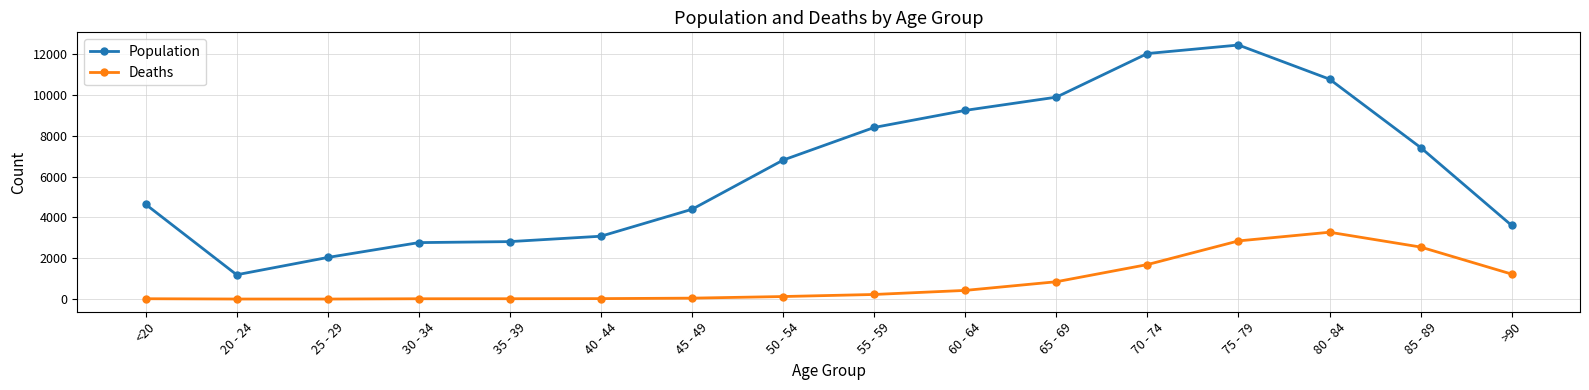

What is the average value of the Population series?

6343